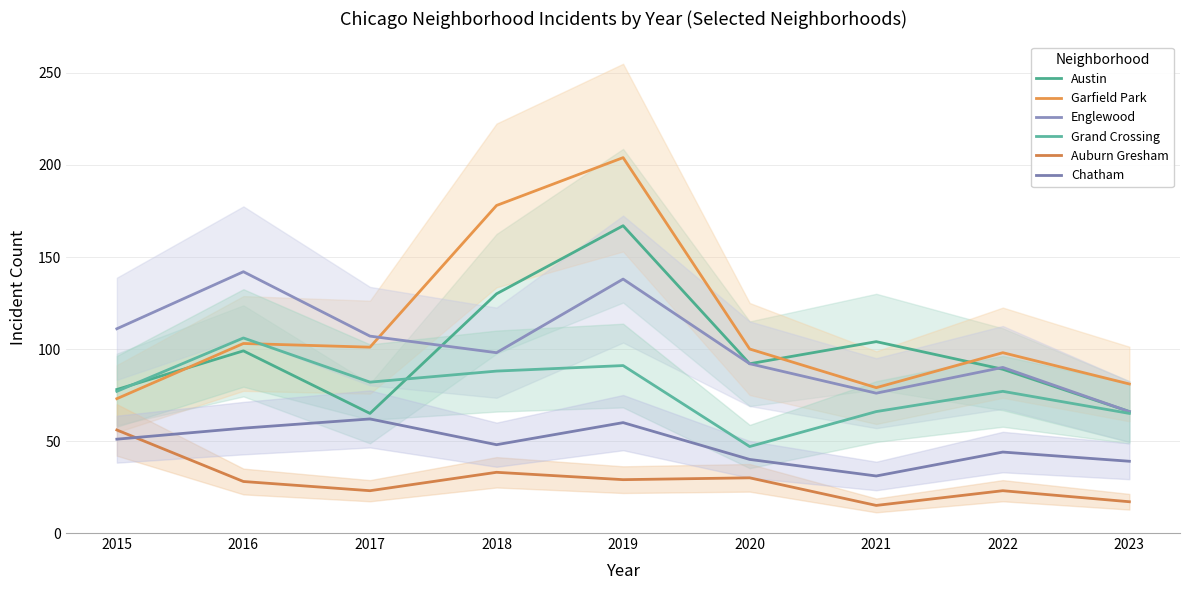

Rank the series by their maximum value, from highest to lowest.

Garfield Park, Austin, Englewood, Grand Crossing, Chatham, Auburn Gresham